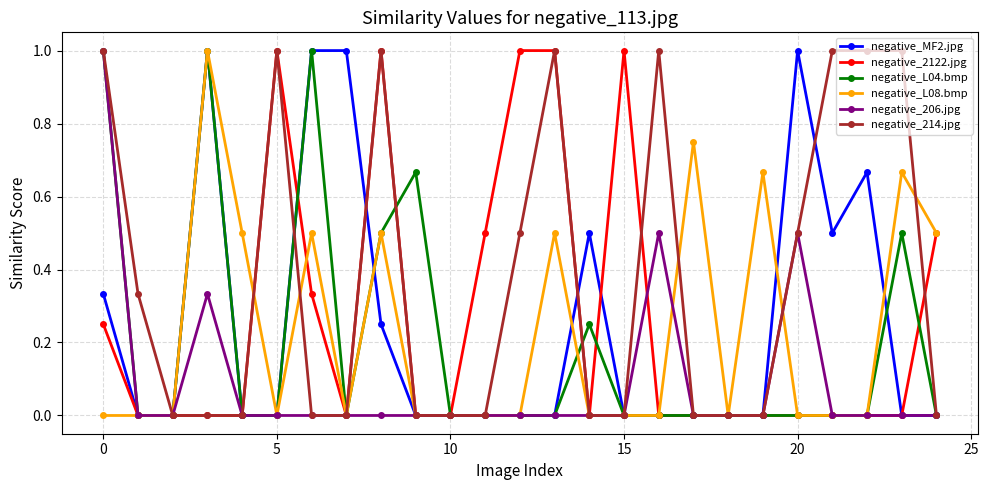

What is the greatest value displayed?

1.0